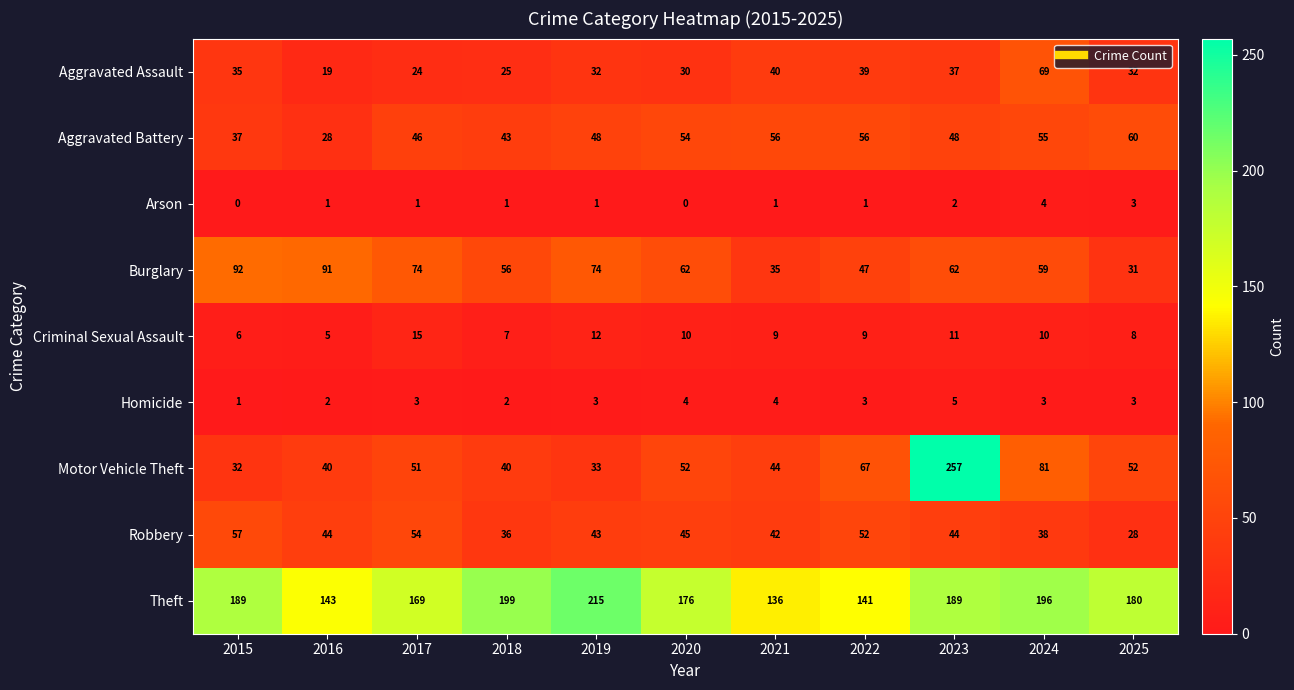

The value of Criminal Sexual Assault at 2024 is 10. True or false?

True